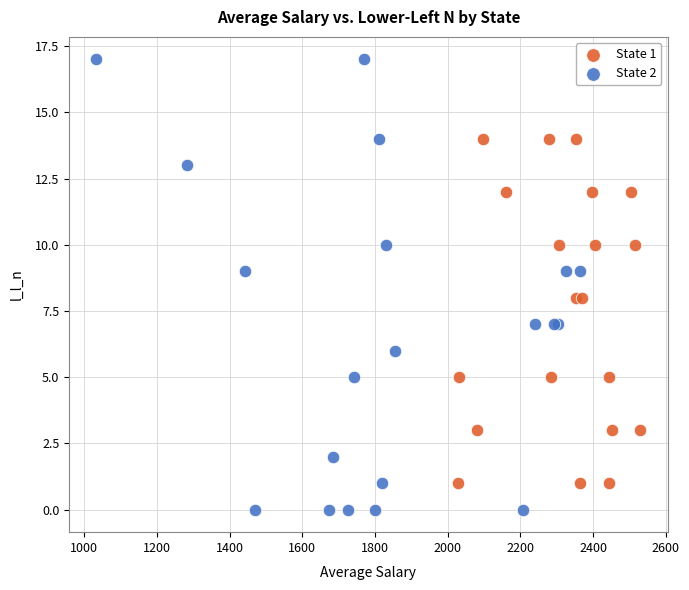

What are all the series names shown in the legend?

State 1, State 2